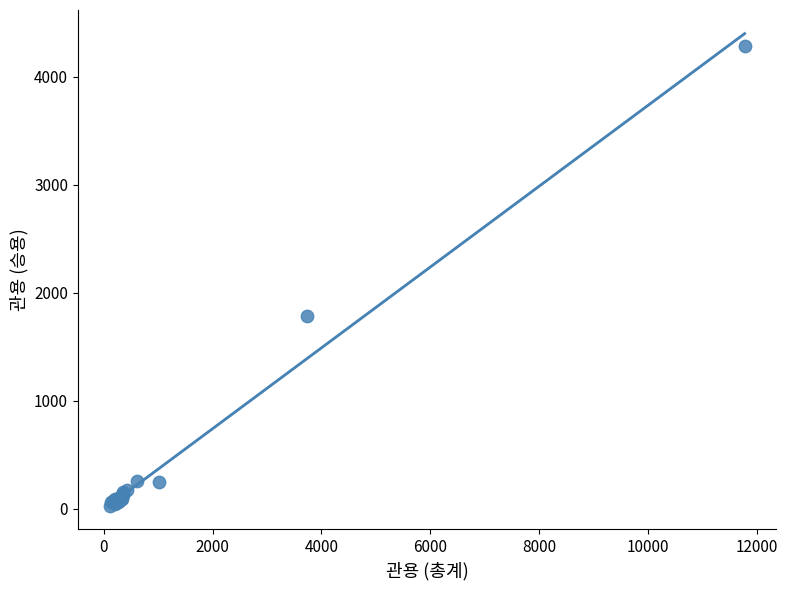

What Y value in the scatter plot is closest to 2158?

1785